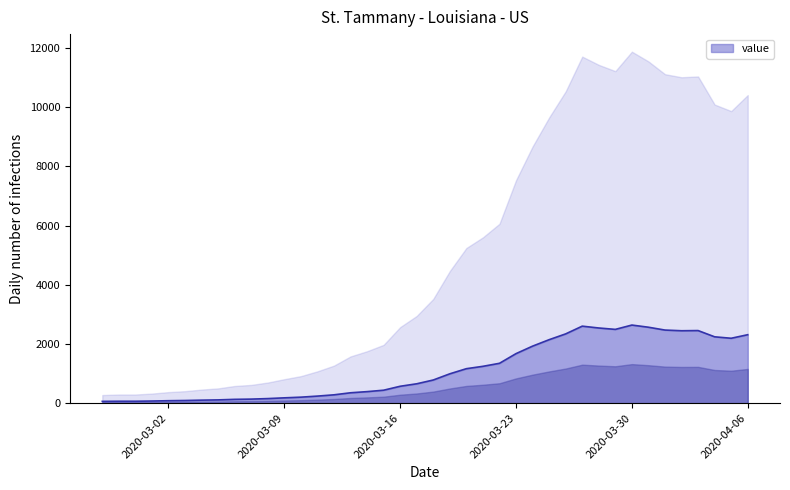

What is the sum of the values at 2020-04-03 and 2020-03-20?

3618